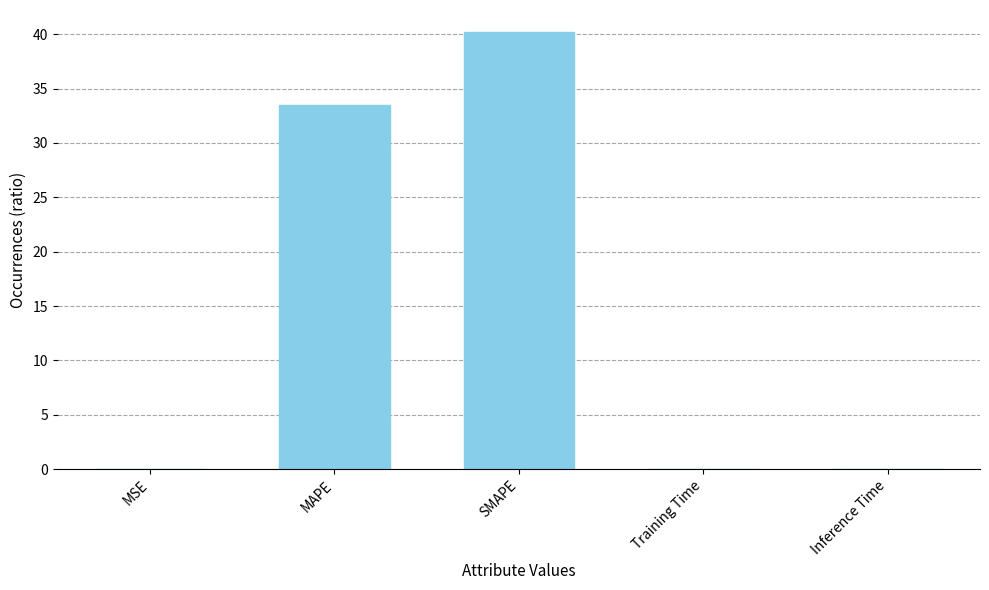

Where is the data nearest to the value 20?

MAPE